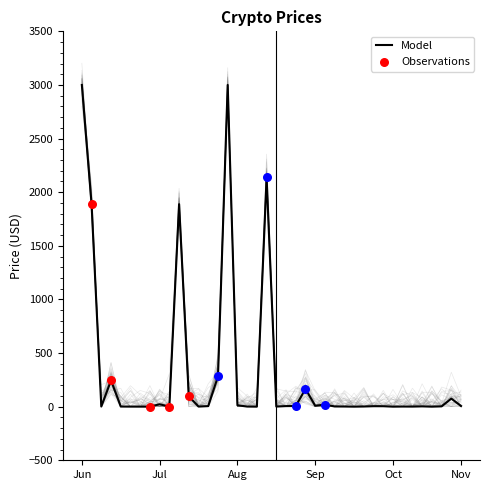

What is the change in value from 19 to 24?

-2127.9